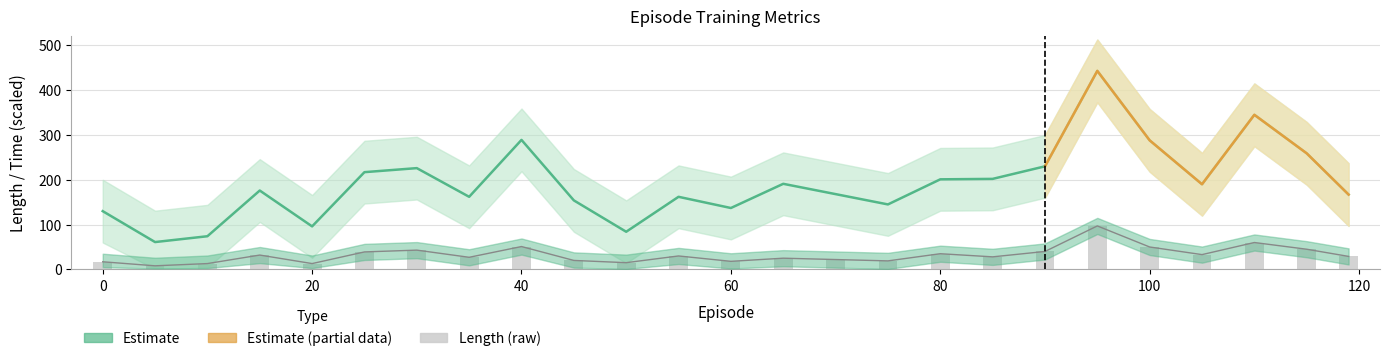

How many values in the length series exceed 29?

12